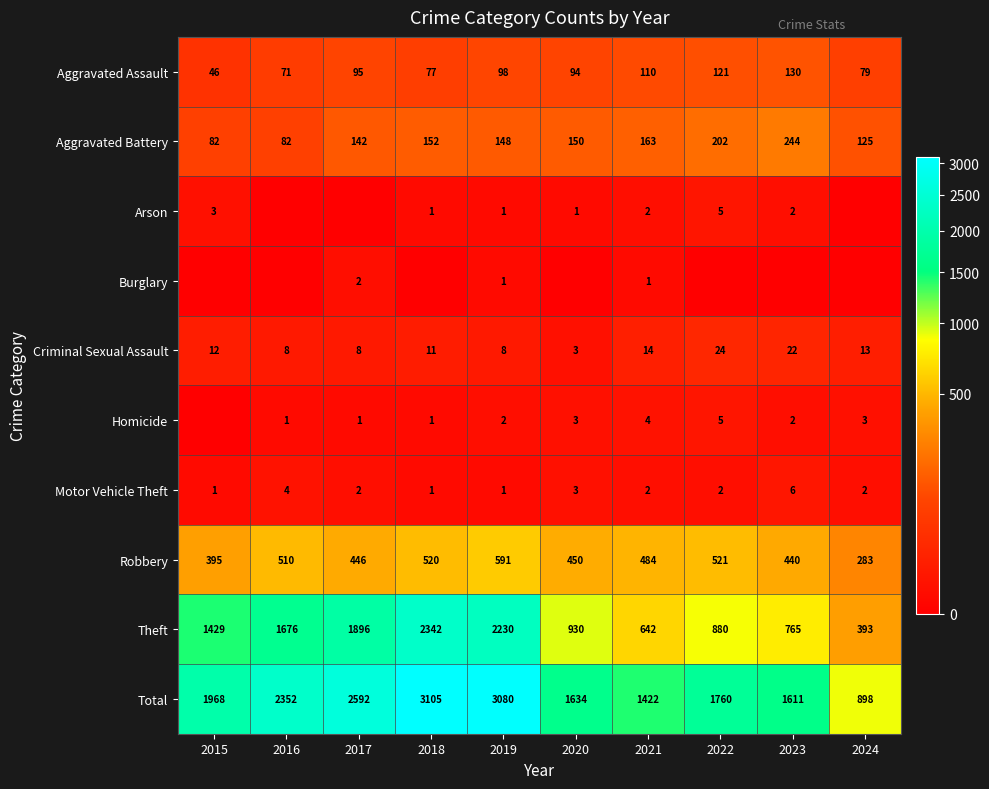

What is the total value across all series at 2018?

6210